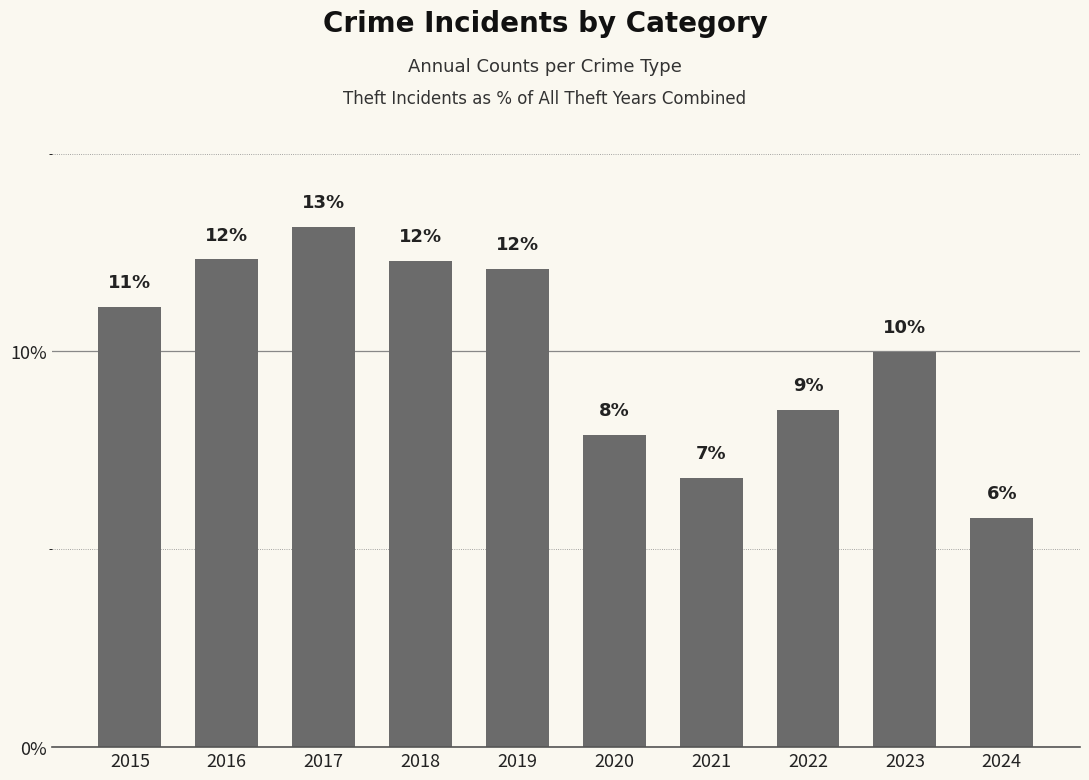

Rank the categories by value from highest to lowest.

2017, 2016, 2018, 2019, 2015, 2023, 2022, 2020, 2021, 2024